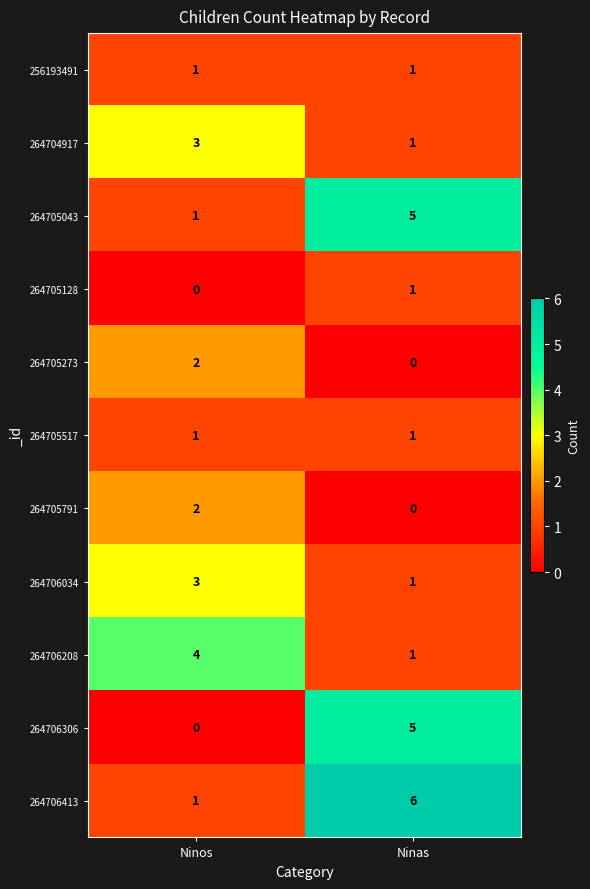

What is the spread (max minus min) of values at Ninos?

4